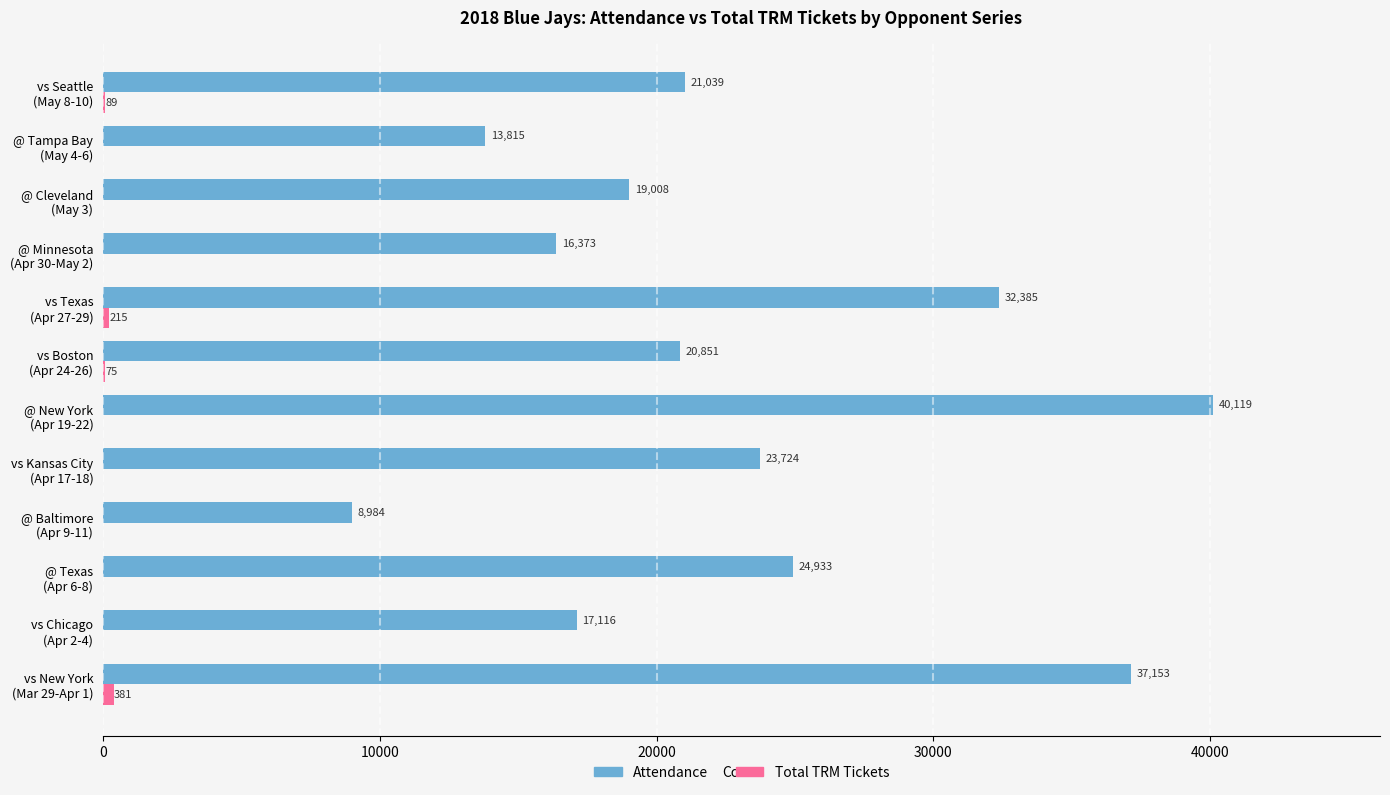

Which series has the largest total across all categories?

Attendance